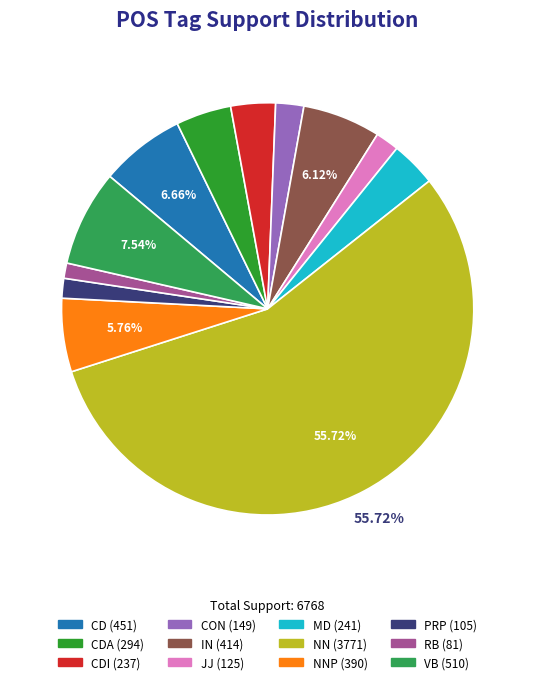

Is there a majority slice in this chart?

Yes